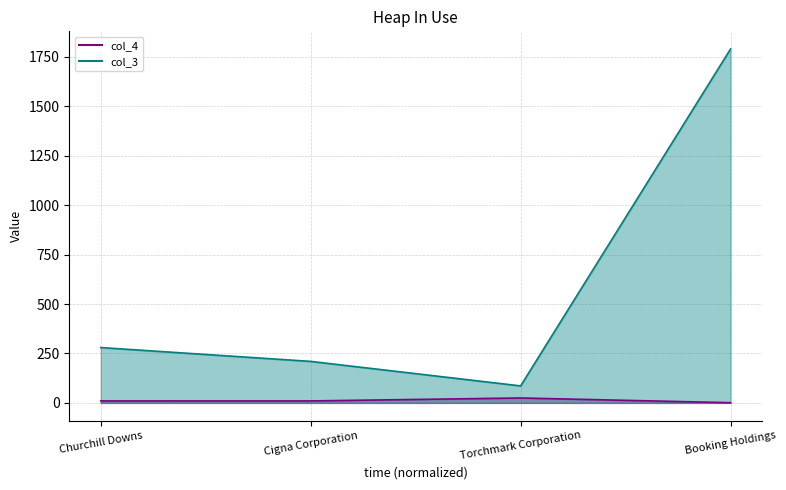

What is the label of the 1st point from the right?

Booking Holdings